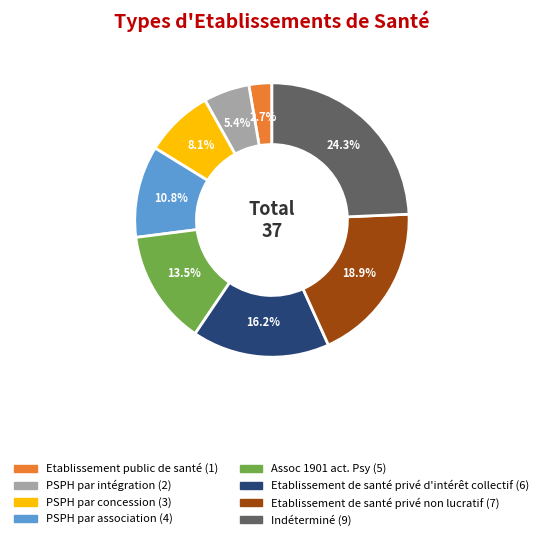

Does any single category account for the majority?

No